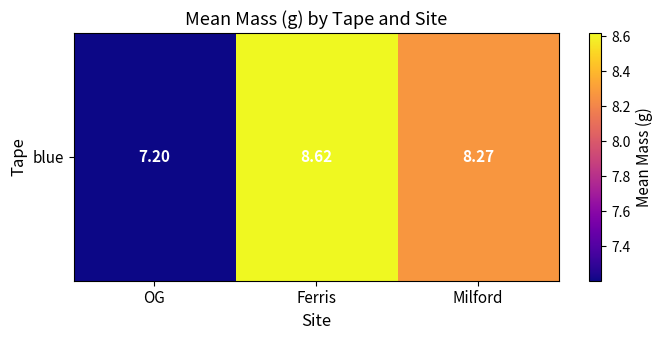

Which has a higher value, OG or Ferris?

Ferris